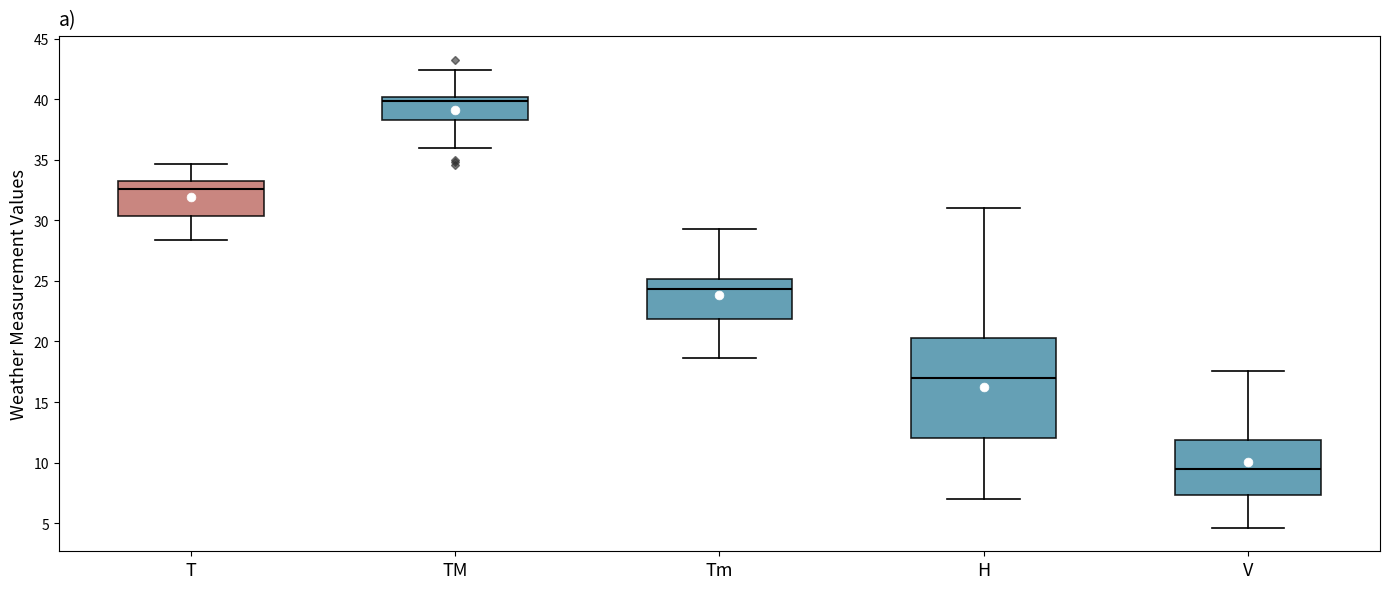

Which box is the tallest, from its lower edge to its upper edge?

H